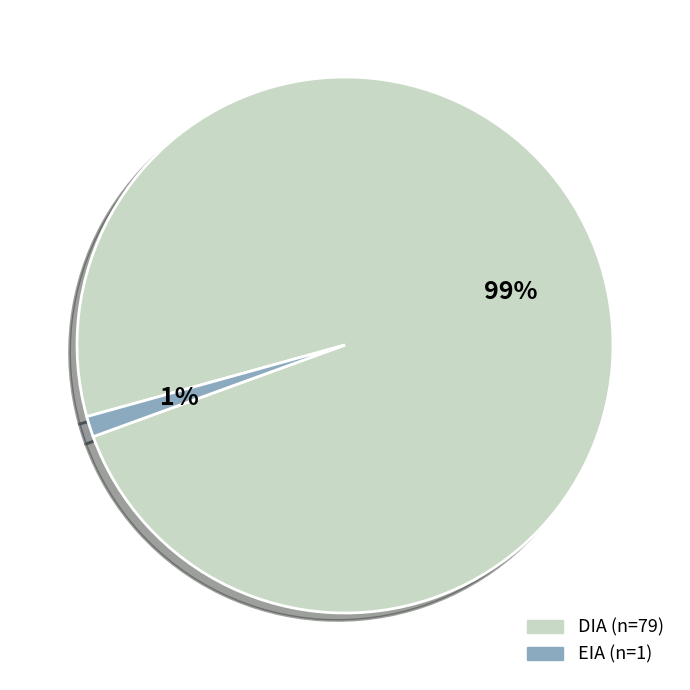

Count the number of slices in the pie.

2